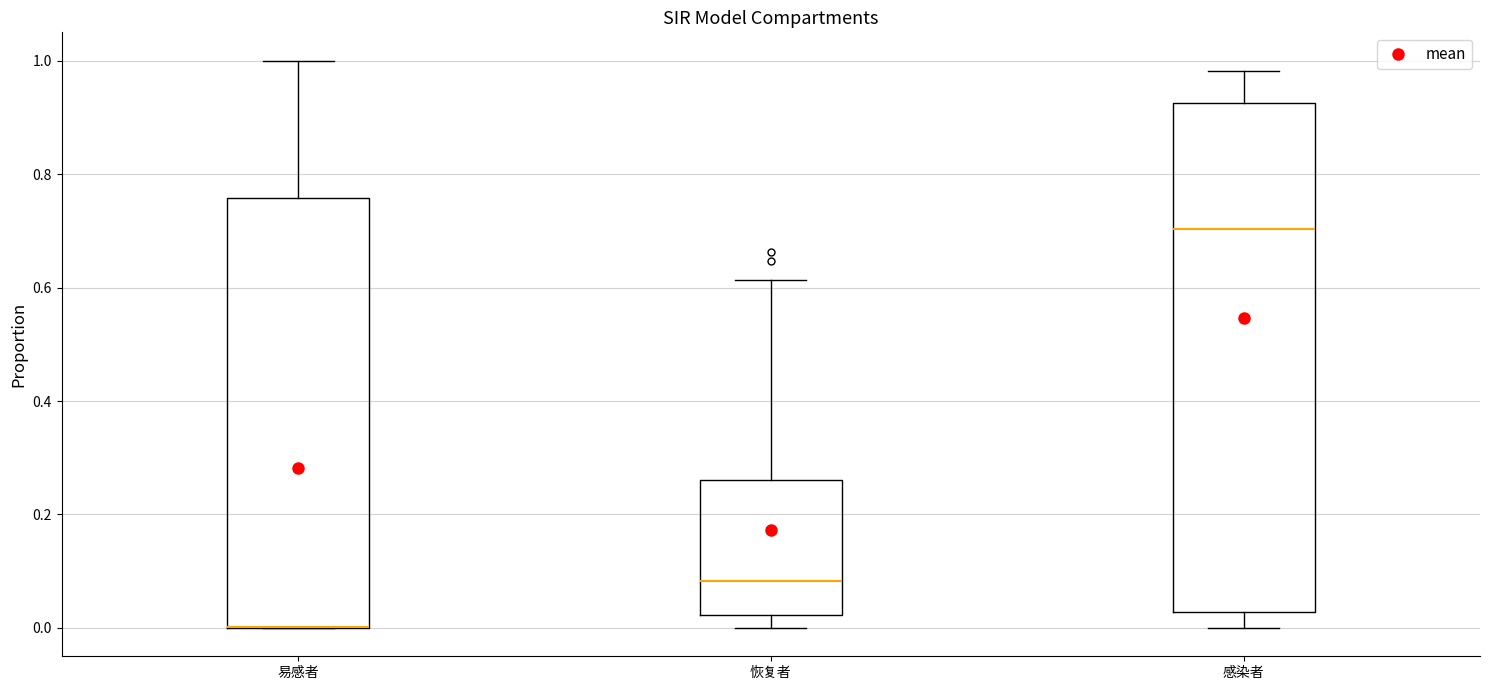

Where does the median line of the box for 感染者 sit on the y-axis? The values are not printed on the chart, so give them approximately, as read against the axis.

0.70